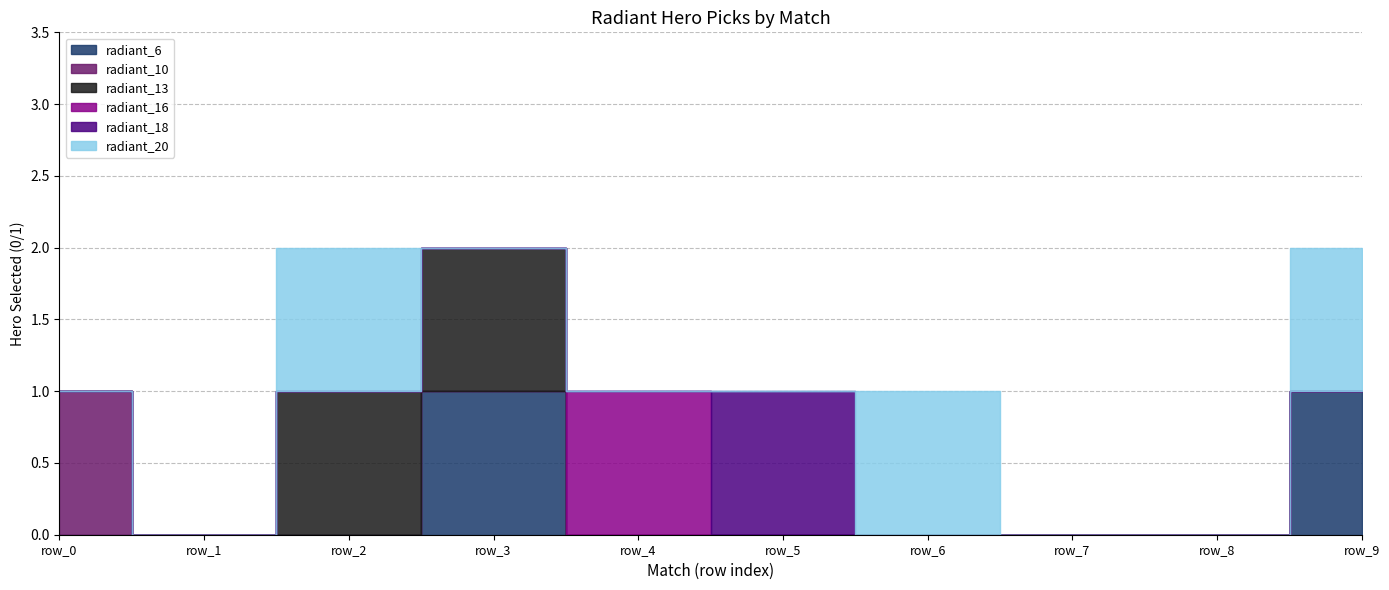

How many lines are shown in the chart?

6